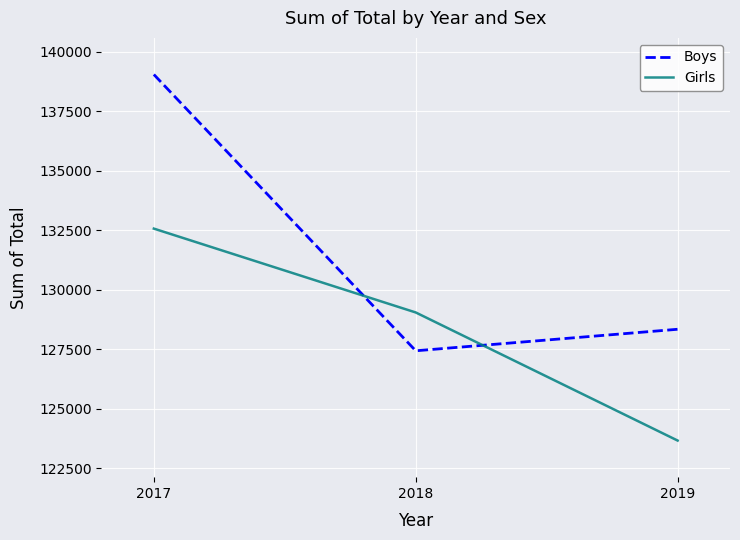

How many values in the Girls series are below 129052?

1